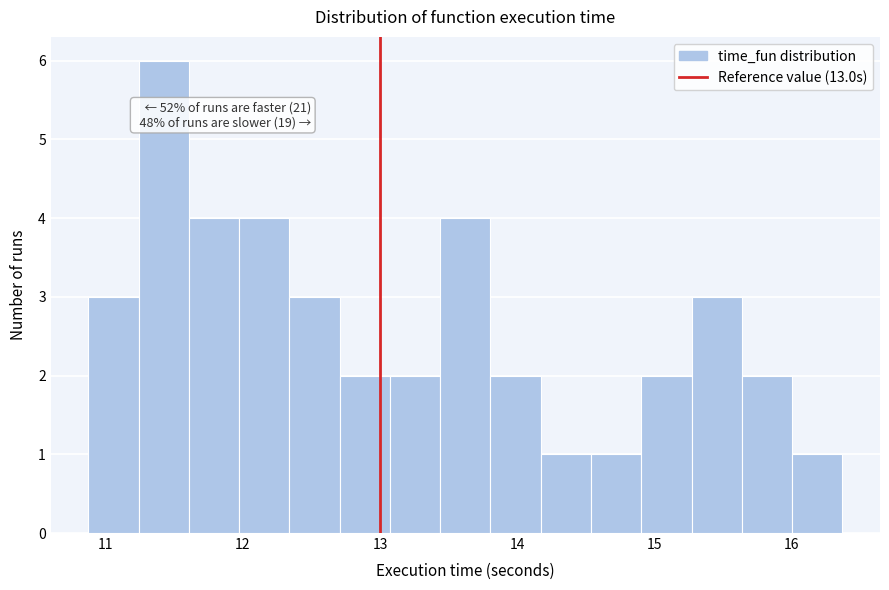

Read against the x-axis, roughly where is the centre of the tallest bar?

11.4